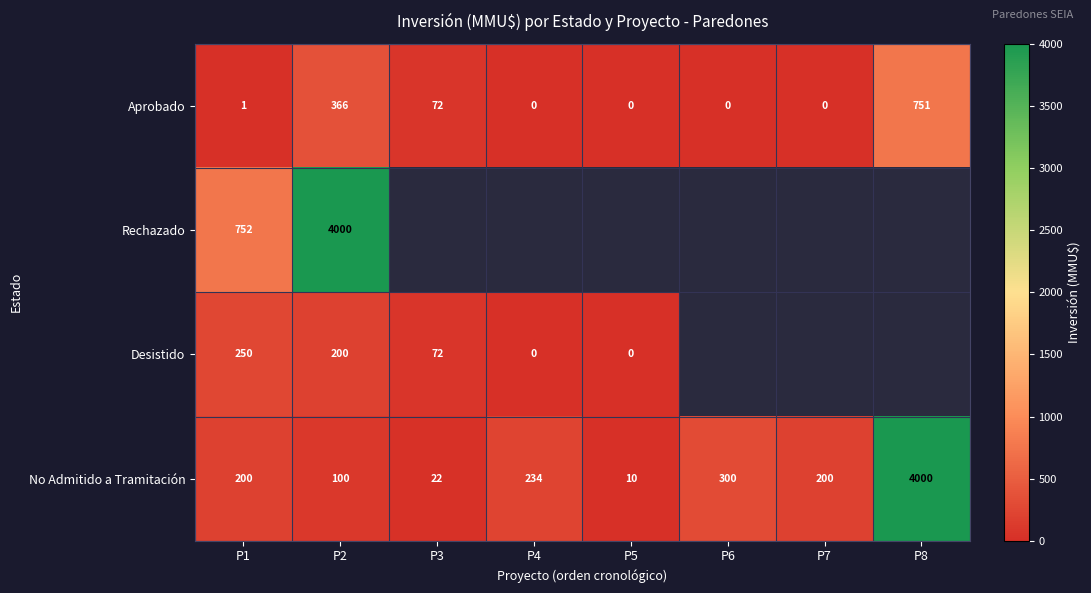

What value does the No Admitido a Tramitación series have at P5?

10